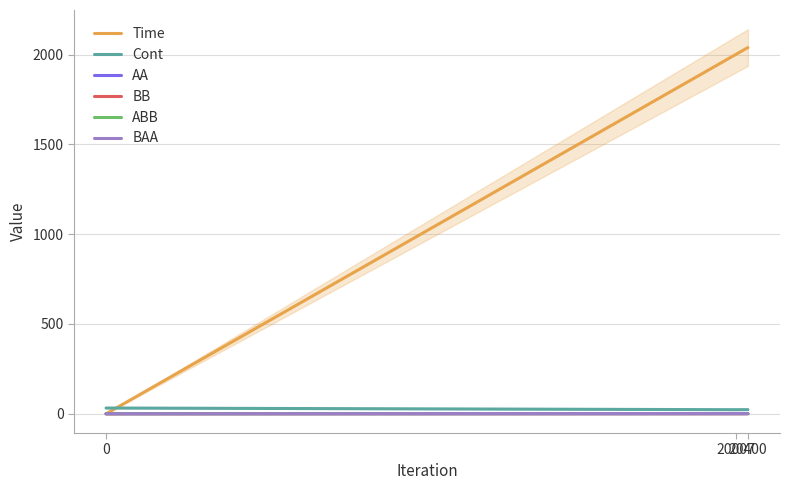

At which category does the chart reach its peak across all series?

20400